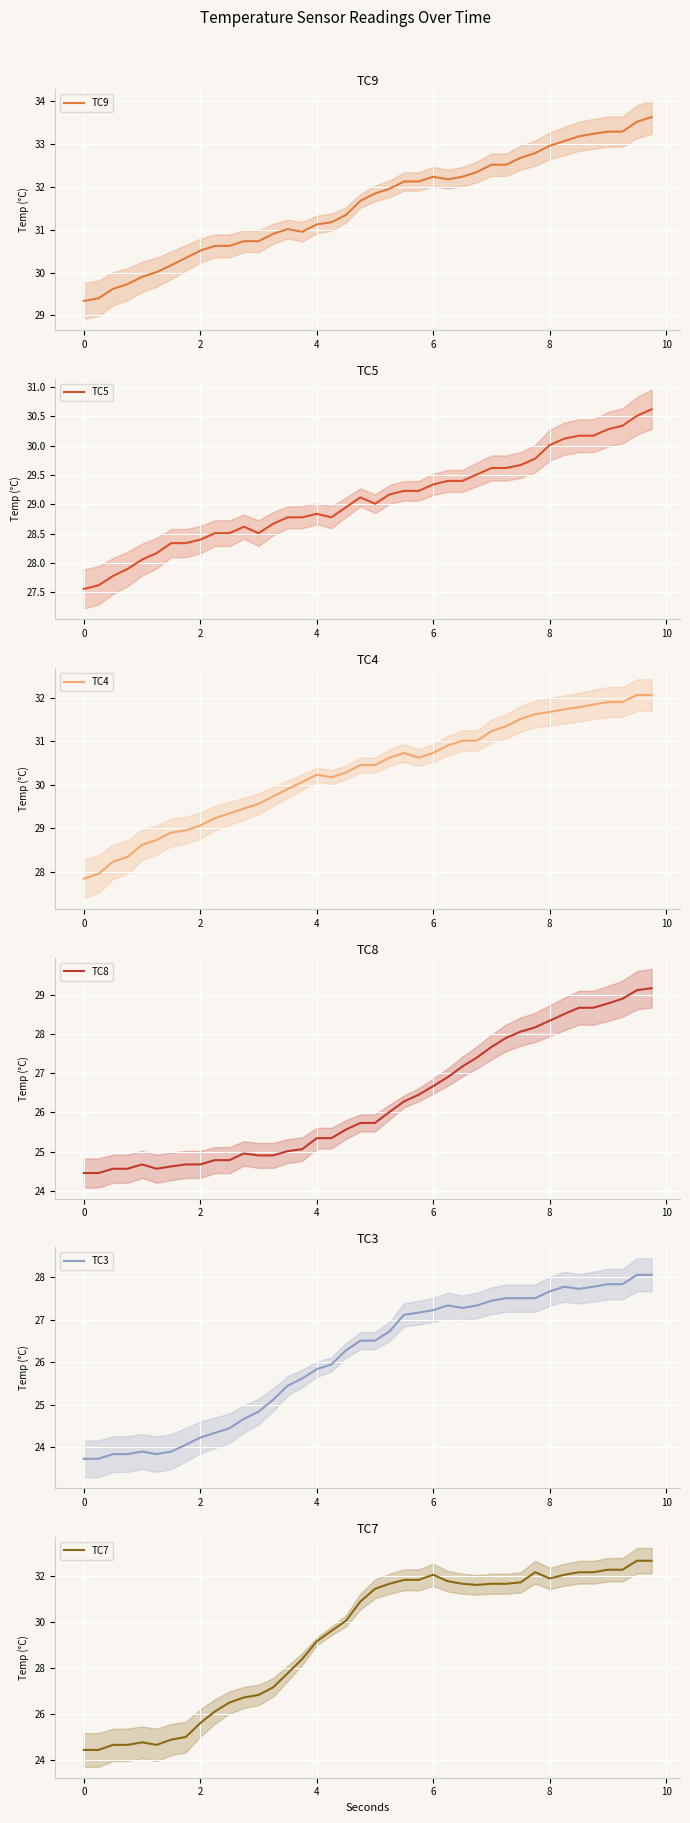

What is the value of the TC4 point at the 6th from the left?

28.7